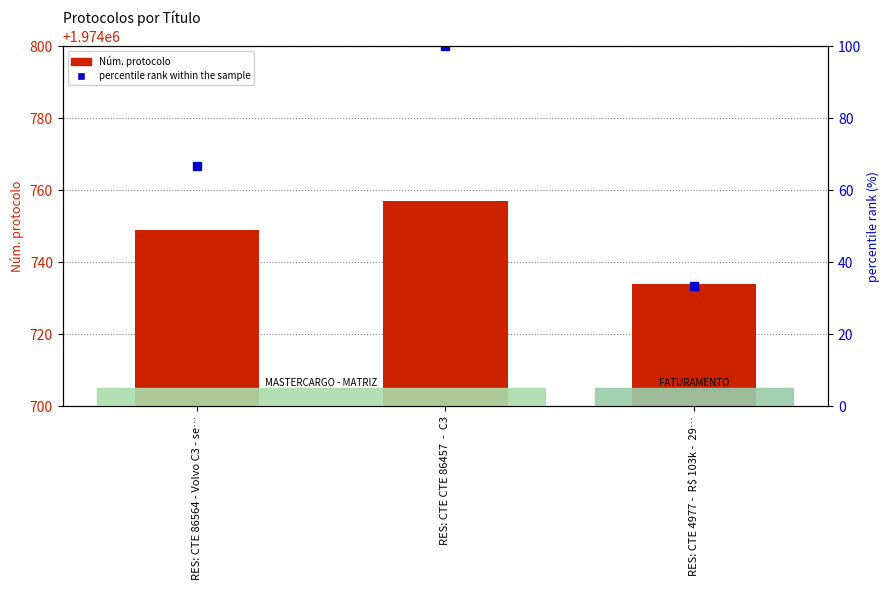

Is the value of Núm. protocolo at RES: CTE 86564 - Volvo C3 - se… greater than the value of percentile rank within the sample at RES: CTE CTE 86457  -  C3?

Yes